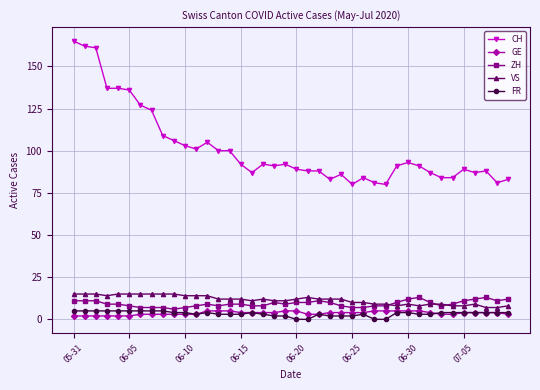

What is the maximum value shown in the chart?

165